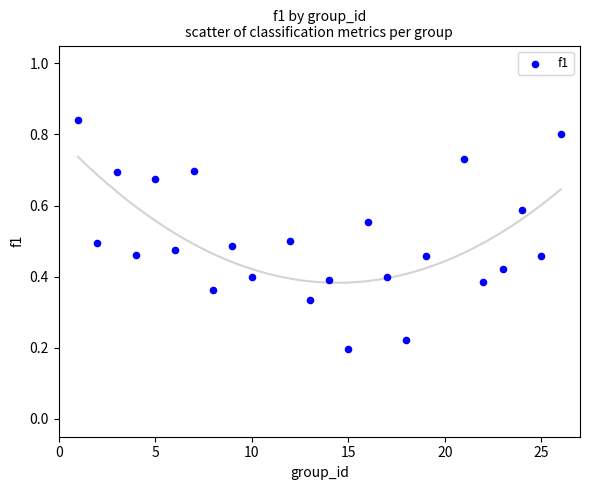

What is the range of X values (max minus min)?

25.0